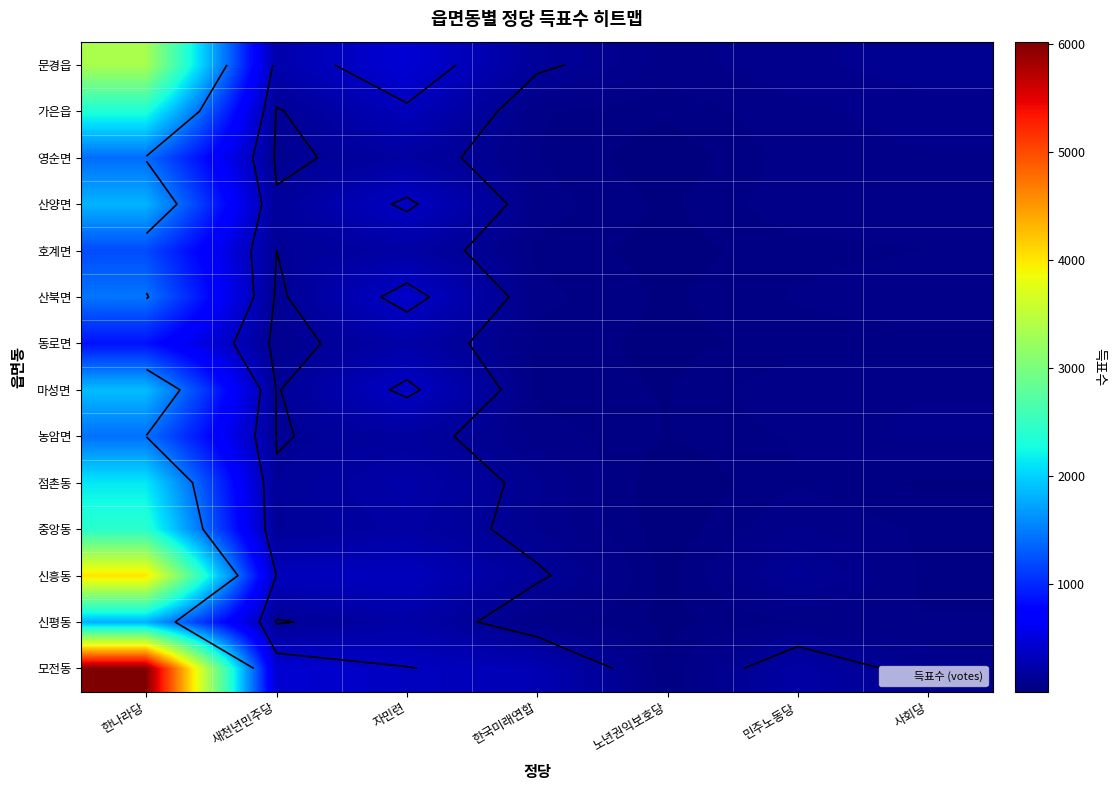

The value of 중앙동 at 한나라당 is 2421. True or false?

True